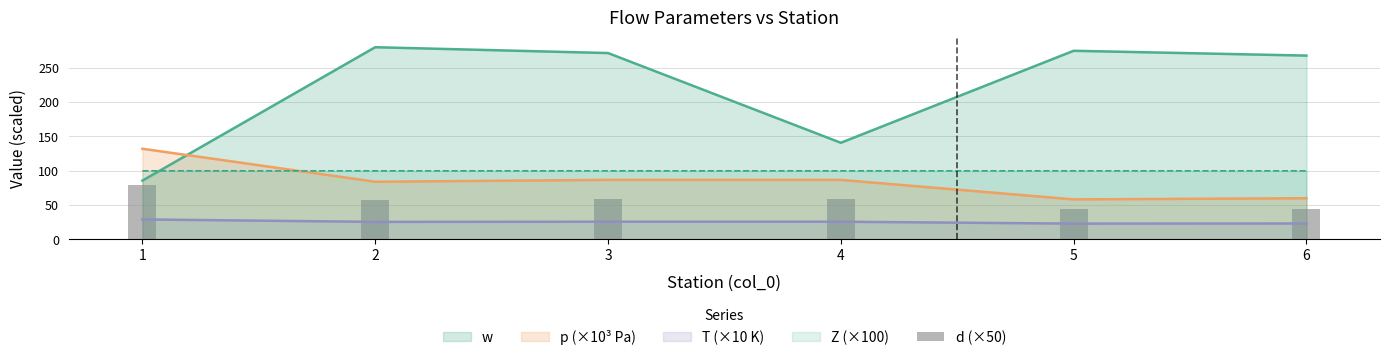

What is the maximum value for p (×10³ Pa)?

132.1